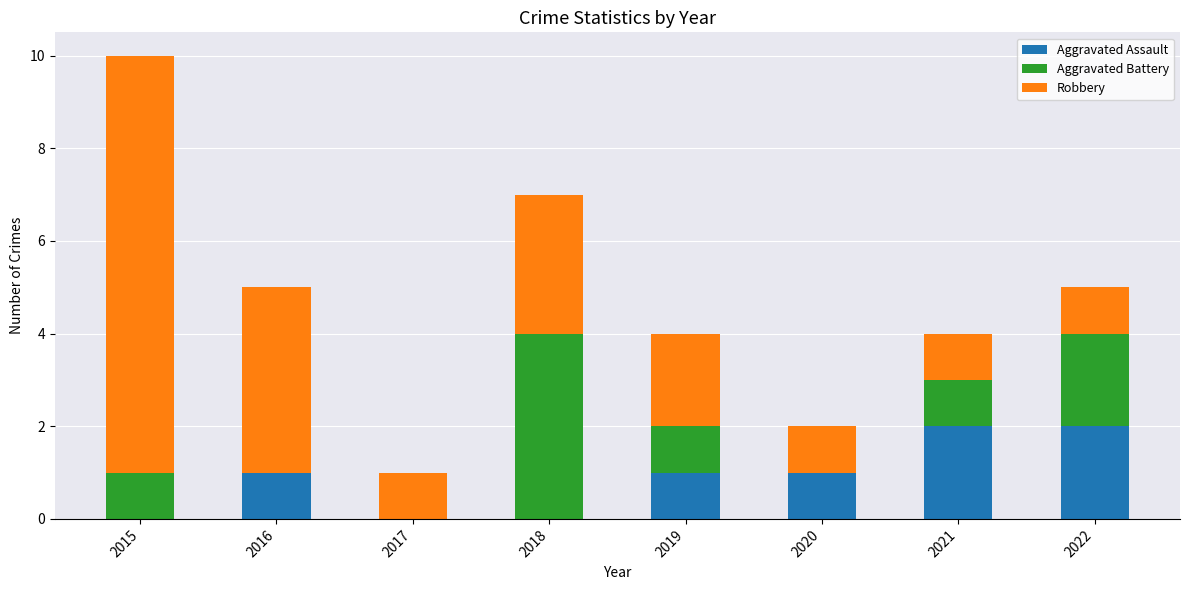

At which category is the sum across all series the highest?

2015